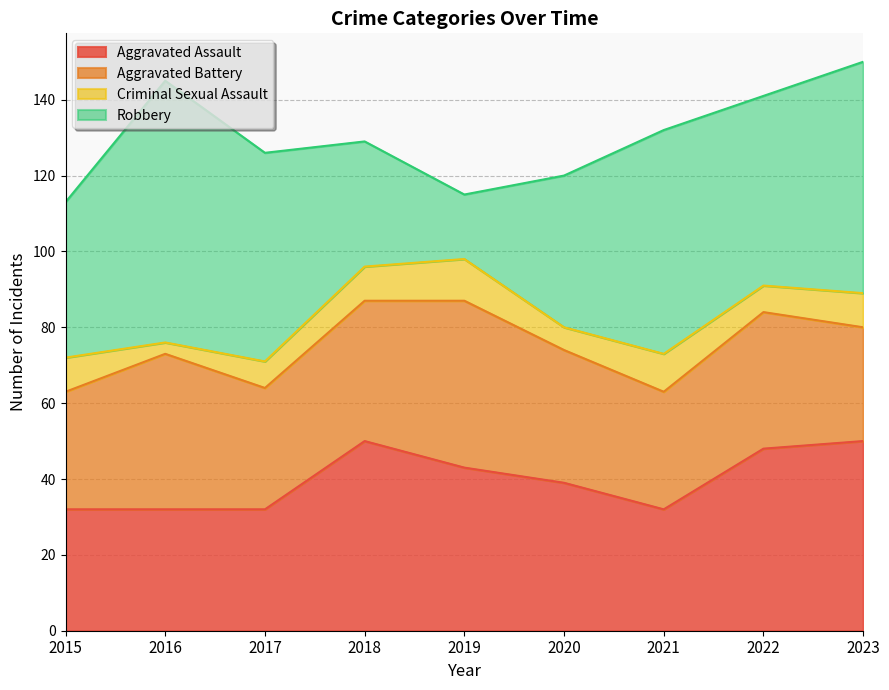

Is the value of Aggravated Assault at 2016 greater than the value of Robbery at 2022?

No